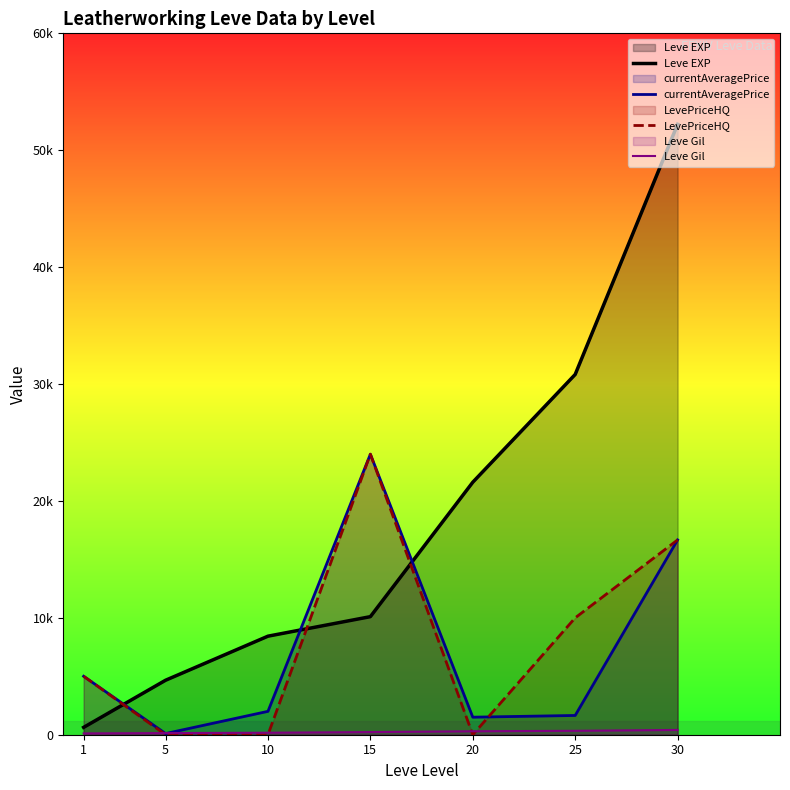

Does the chart display data point markers on the line(s)?

No